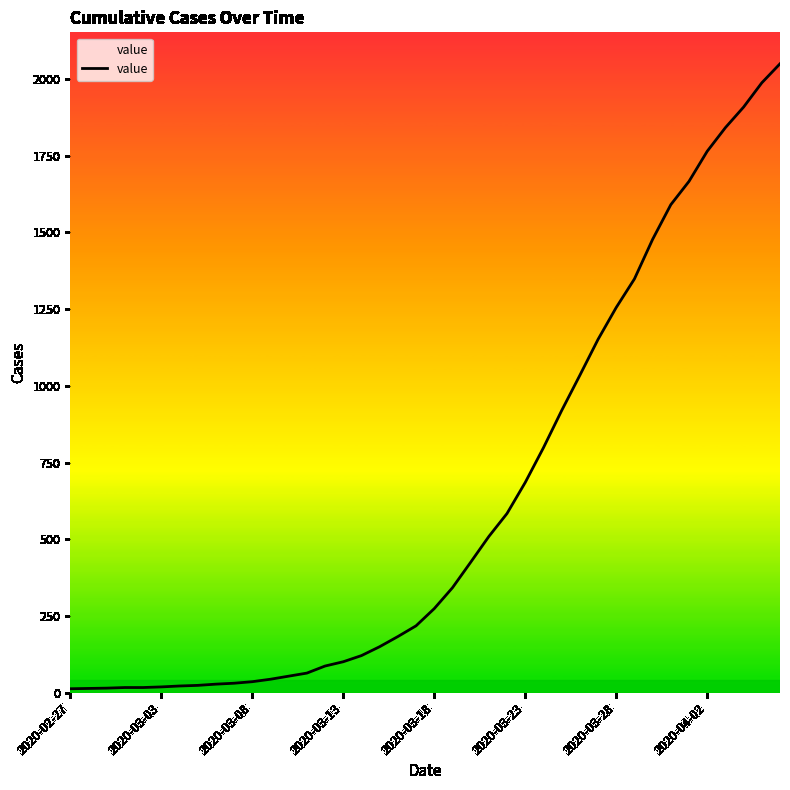

What is the maximum value shown in the chart?

2049